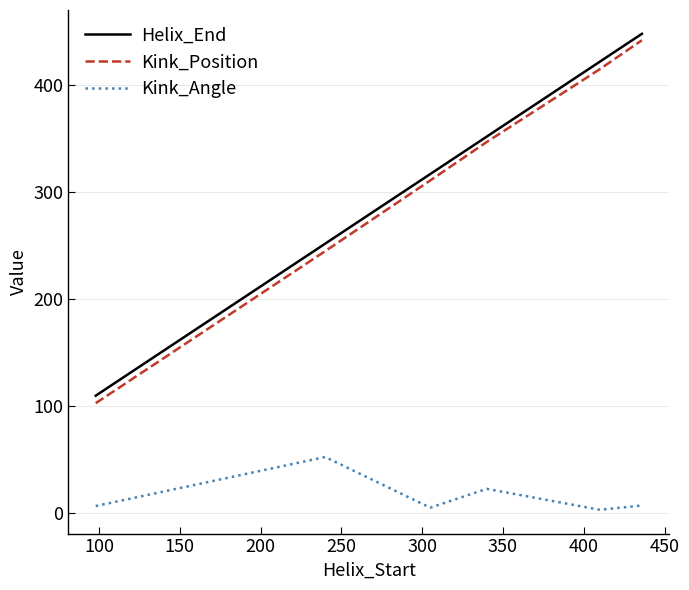

Which series has the widest spread of values?

Kink_Position